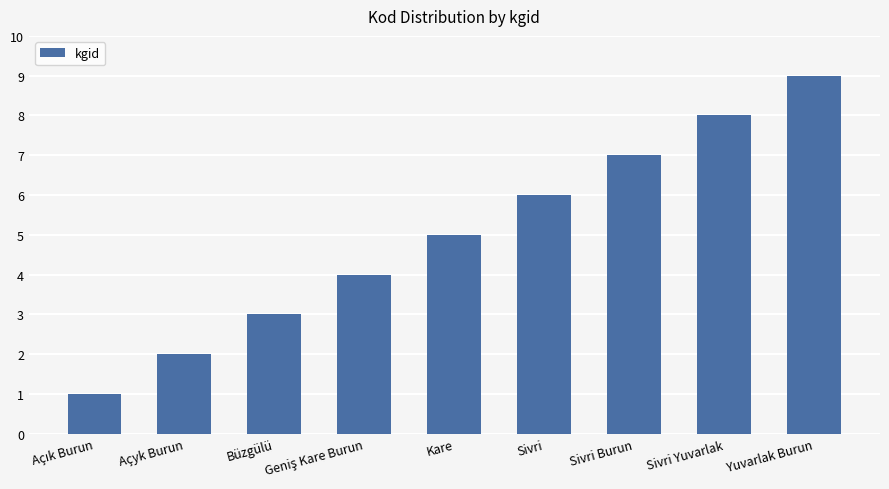

What is the average value?

5